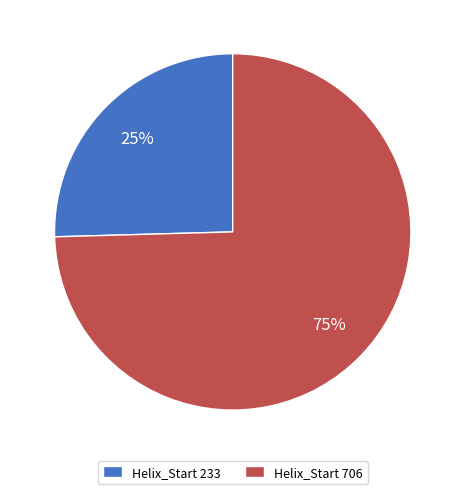

Which has a higher value, Helix_Start 706 or Helix_Start 233?

Helix_Start 706